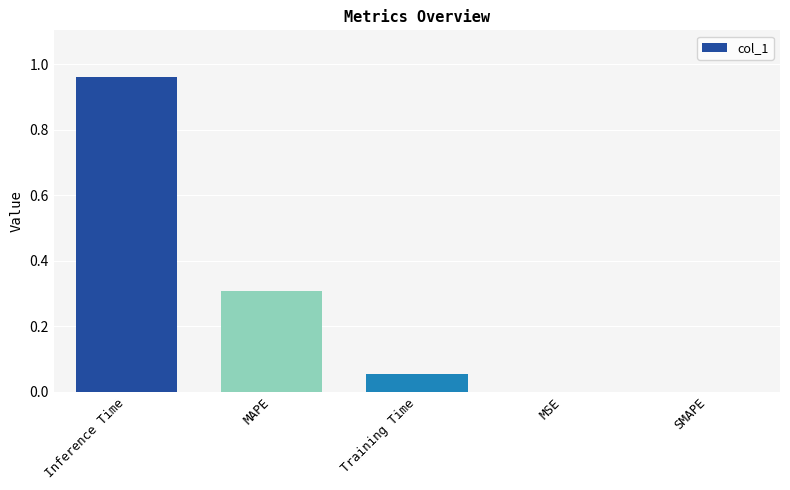

What is the change in value from MAPE to SMAPE?

-0.3